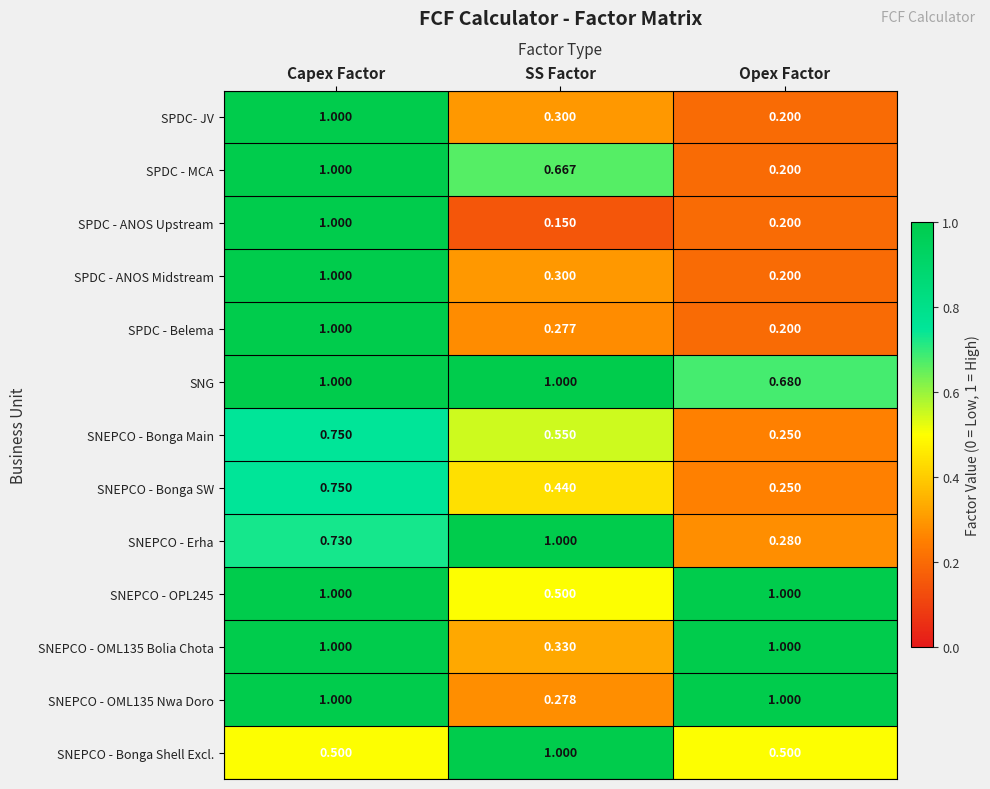

Where is SPDC - ANOS Upstream nearest to the value 0?

SS Factor